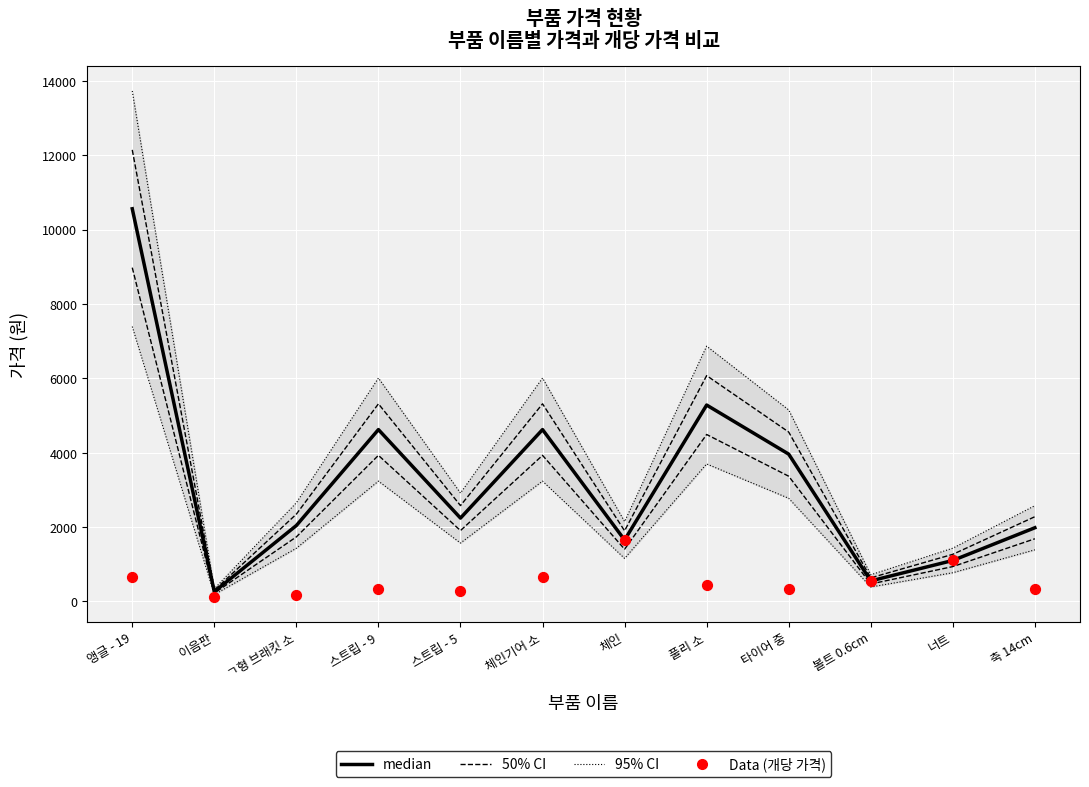

Which series has the largest total across all categories?

median